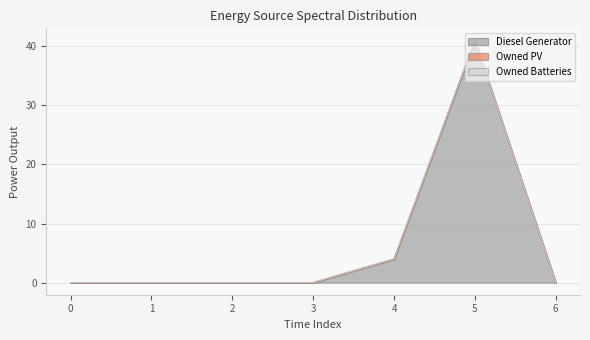

Reading right to left, transcribe all the data shown in this chart.

Diesel Generator: -0.0	41.0	4.0	-0.0	0.0	0.0	0.0
Owned PV: 0.0	0.0	0.0	0.0	0.0	0.0	0.0
Owned Batteries: 0.0	-0.0	0.0	0.0	0.0	0.0	0.0